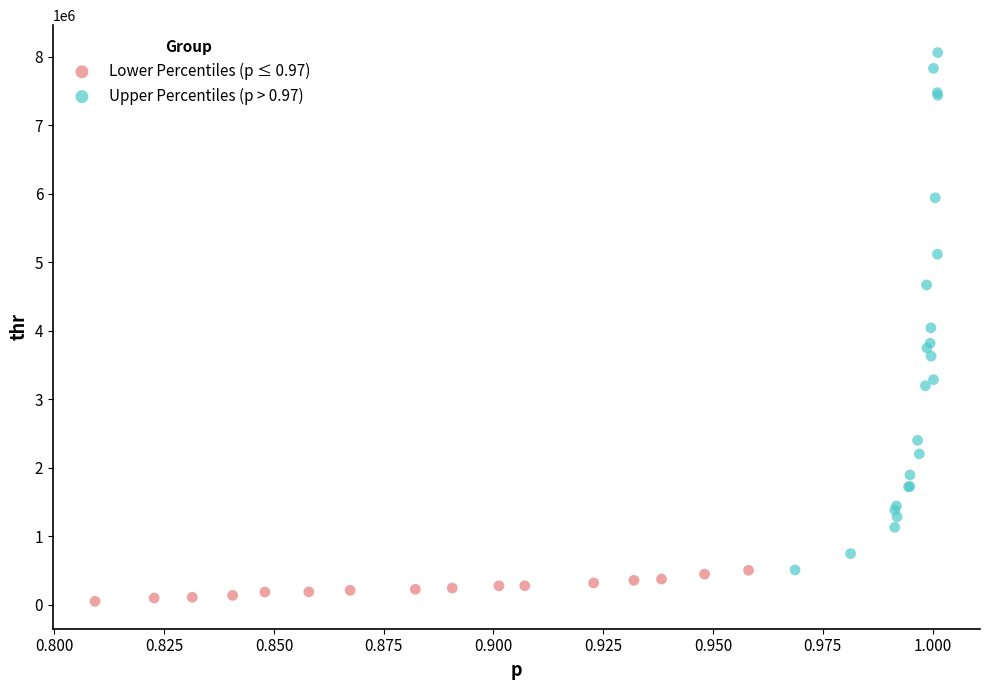

Which series contains the lowest Y value?

Lower Percentiles (p ≤ 0.97)